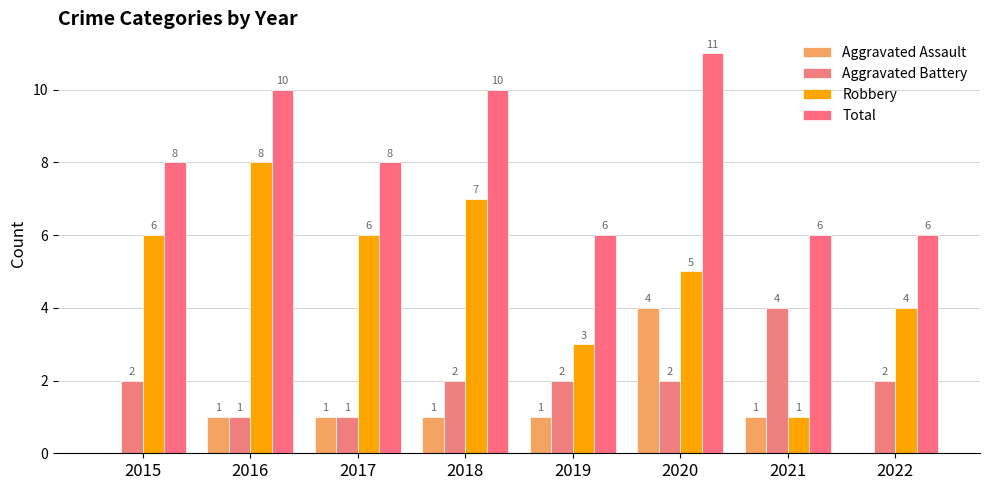

How many values in Aggravated Assault are above zero?

6